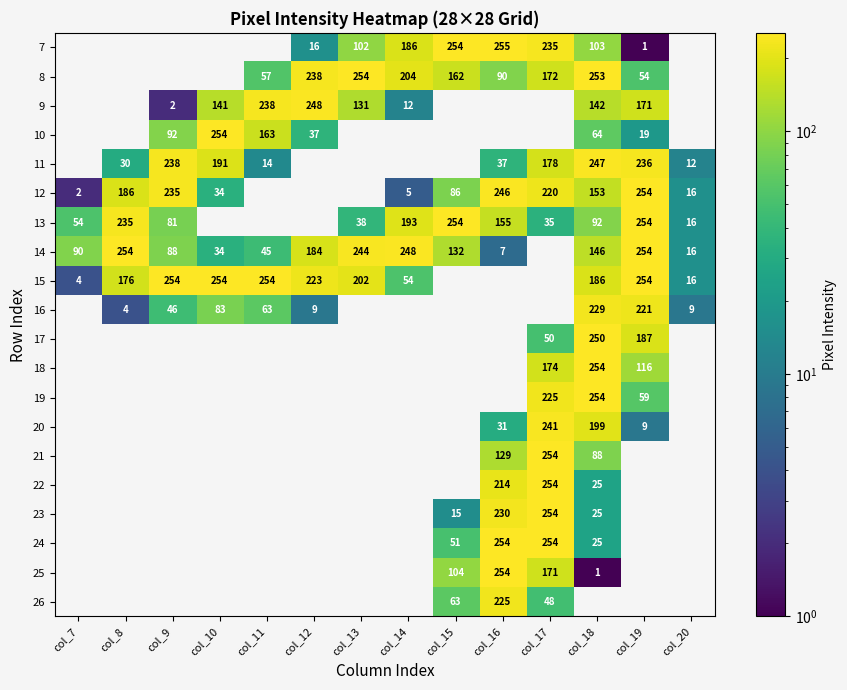

Is the value of 24 at col_17 greater than the value of 9 at col_9?

Yes